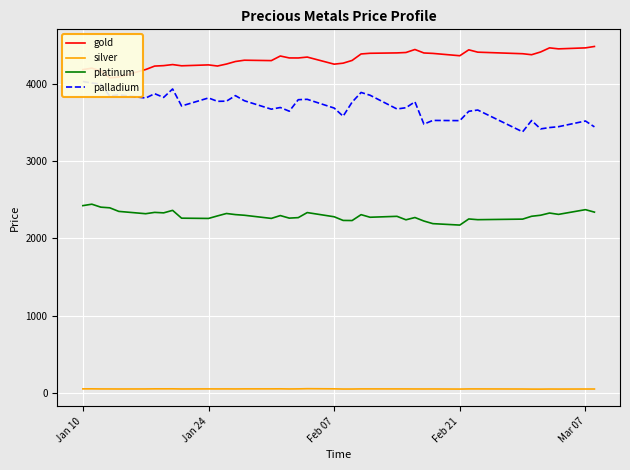

Reading right to left, transcribe all the data shown in this chart.

gold: 4485.8	4467.6	4454.8	4467.8	4414.4	4379.1	4391.9	4412.0	4442.4	4365.8	4396.0	4401.7	4446.5	4407.7	4402.4	4397.7	4388.8	4304.9	4269.6	4256.7	4348.5	4336.9	4337.4	4362.3	4302.7	4307.9	4291.1	4258.4	4232.7	4247.2	4235.6	4251.4	4237.8	4232.0	4187.2	4090.0	4080.0	4168.8	4204.9	4186.4
silver: 51.1	51.2	50.5	50.9	49.7	49.9	51.1	52.3	52.2	50.5	51.8	51.6	51.8	52.2	52.4	52.6	52.6	51.1	51.0	53.3	55.3	52.9	51.8	53.6	53.1	52.9	52.1	52.6	52.3	52.7	51.8	53.5	53.4	53.4	52.0	51.5	52.0	52.2	53.4	53.0
platinum: 2341.1	2373.1	2312.0	2329.4	2300.8	2287.5	2250.6	2243.4	2252.8	2173.4	2192.0	2225.8	2271.3	2241.8	2286.8	2274.8	2308.5	2232.2	2233.7	2281.2	2335.3	2269.9	2263.5	2296.7	2259.8	2300.6	2309.1	2323.4	2292.2	2259.4	2262.8	2364.0	2331.7	2337.9	2320.7	2350.7	2397.0	2405.4	2443.9	2425.2
palladium: 3444.9	3520.9	3447.4	3435.9	3418.6	3527.5	3380.7	3663.0	3646.3	3525.6	3528.4	3480.6	3769.6	3692.8	3676.4	3854.5	3890.4	3764.8	3583.0	3688.4	3801.7	3796.7	3647.7	3695.5	3673.9	3783.0	3849.3	3777.8	3775.5	3819.4	3715.5	3935.6	3826.3	3874.4	3818.1	3860.7	3843.9	3998.7	4012.7	4032.2